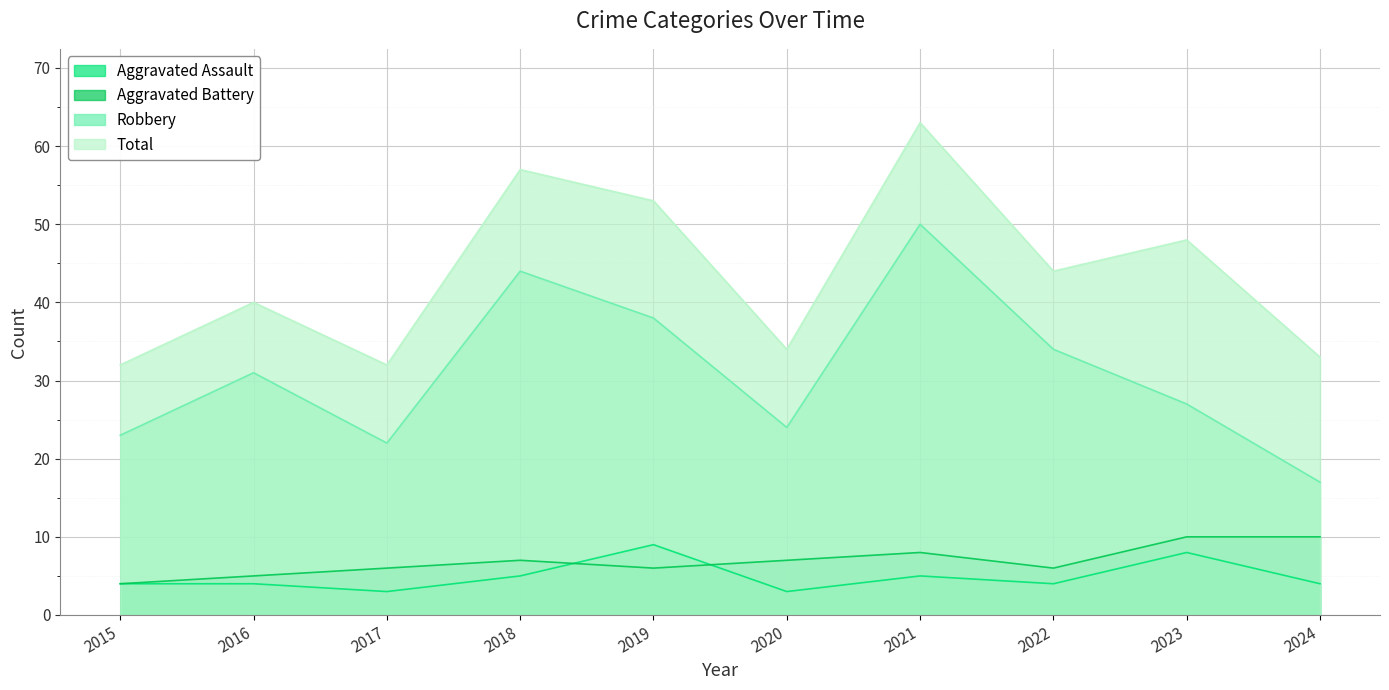

How many intersections are there between Aggravated Battery and Aggravated Assault?

2